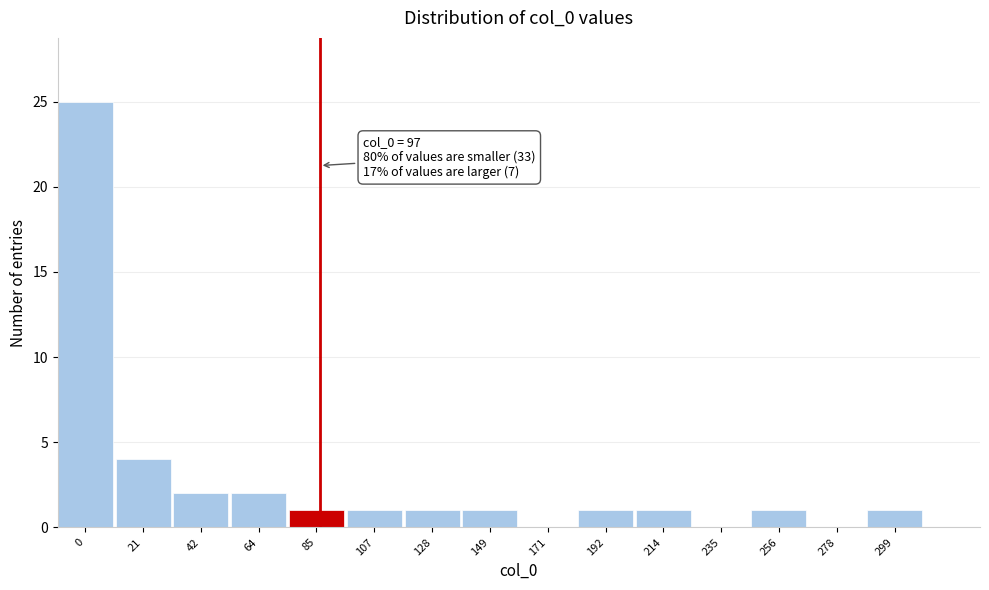

Reading right to left, what are all the values shown in this chart?

299=1	278=0	256=1	235=0	214=1	192=1	171=0	149=1	128=1	107=1	85=1	64=2	42=2	21=4	0=25